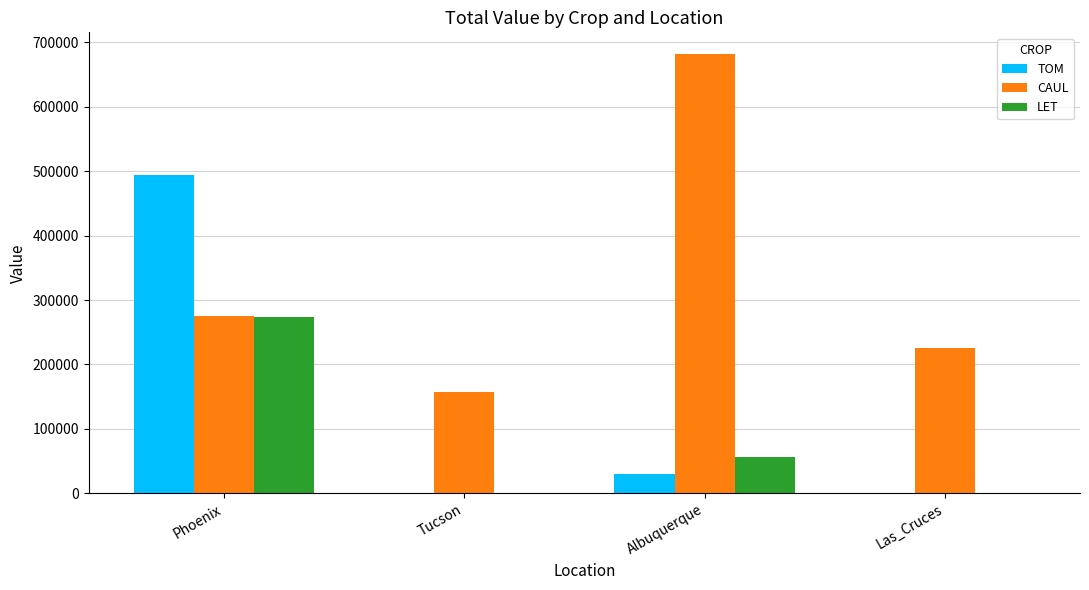

What is the total value across all series at Tucson?

157051.5